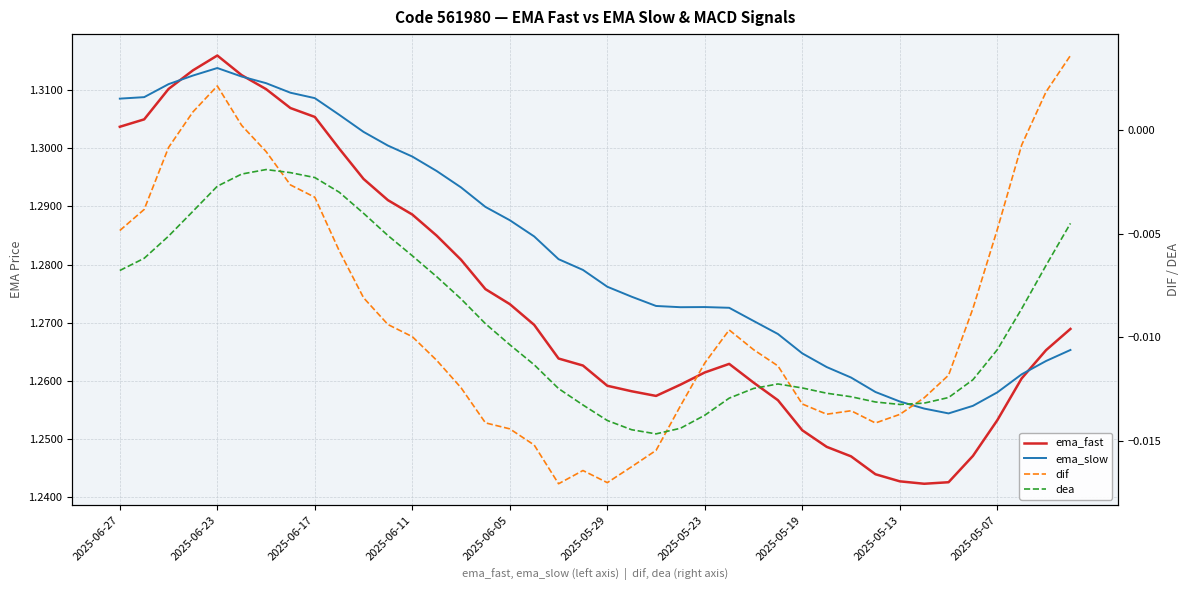

What is the maximum value shown in the chart?

1.3